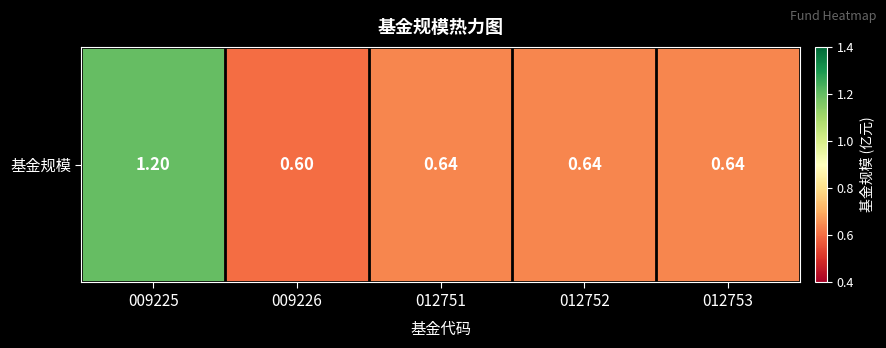

Rank the categories by value from highest to lowest.

009225, 012751, 012752, 012753, 009226